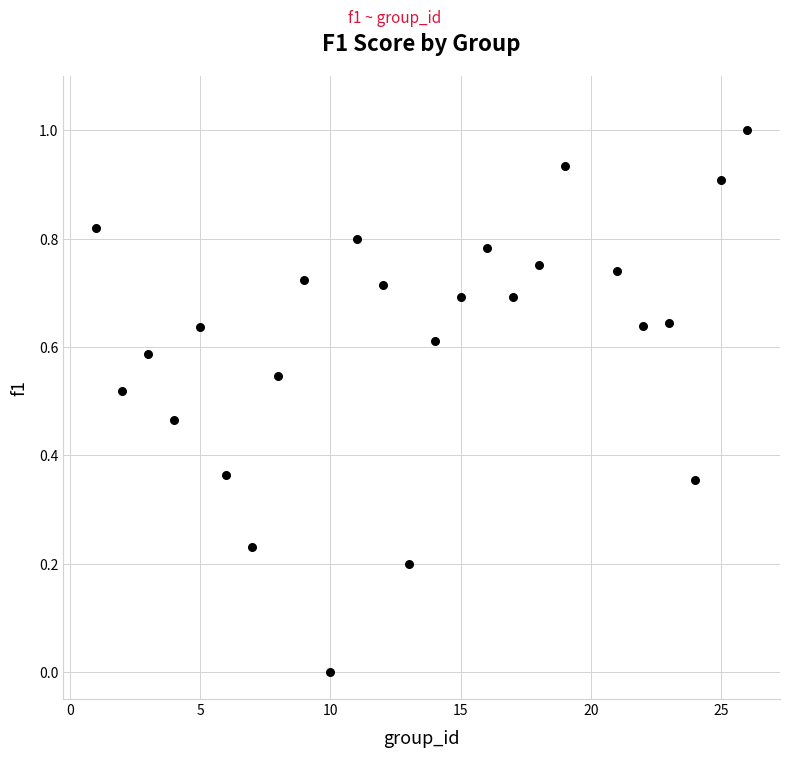

What is the range of X values (max minus min)?

25.0